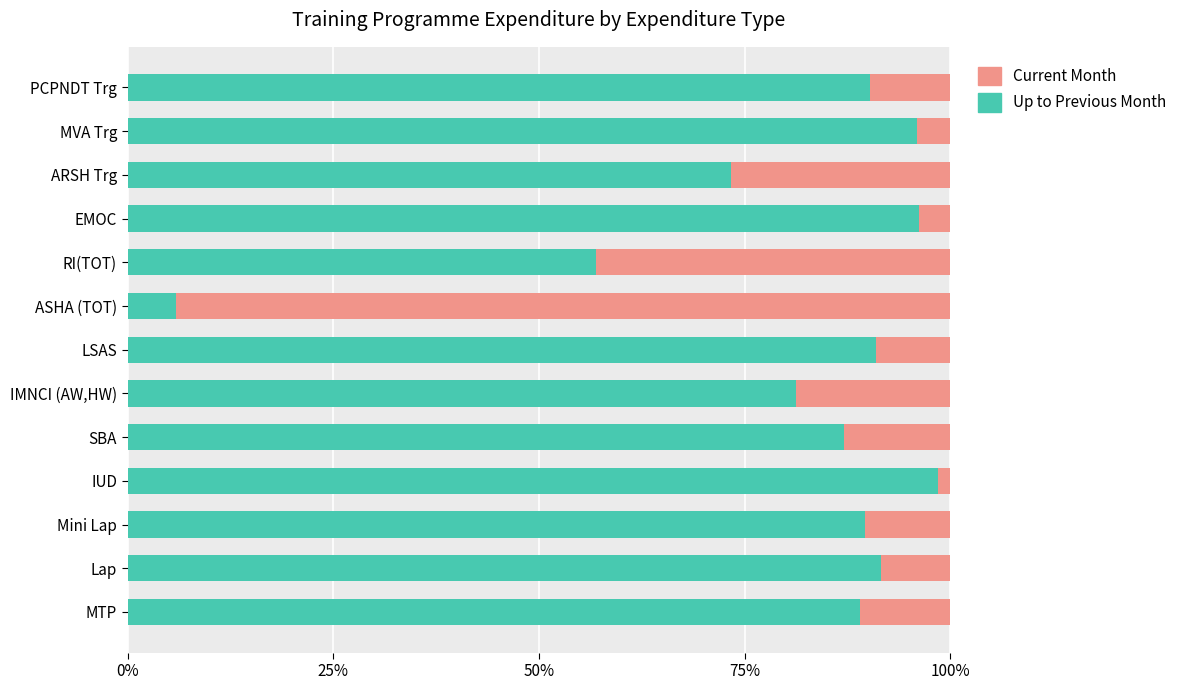

At which label does Up to Previous Month reach its minimum?

ASHA (TOT)